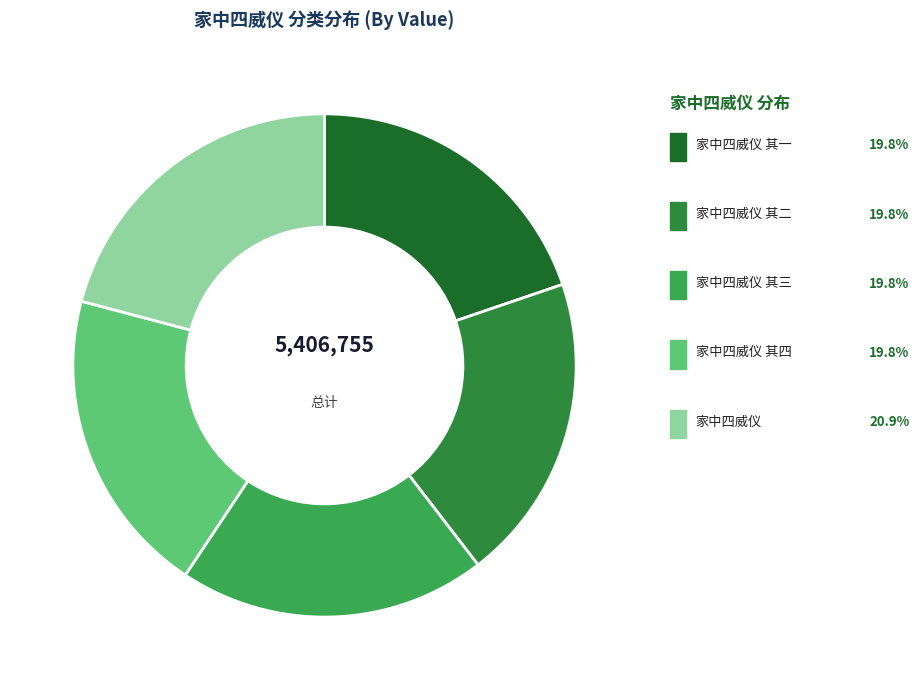

To the nearest percent, what percentage of the pie is 家中四威仪 其三?

20%